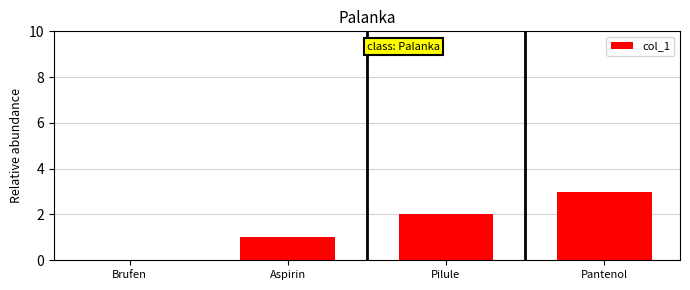

Is it true that the value at Brufen is 0?

True